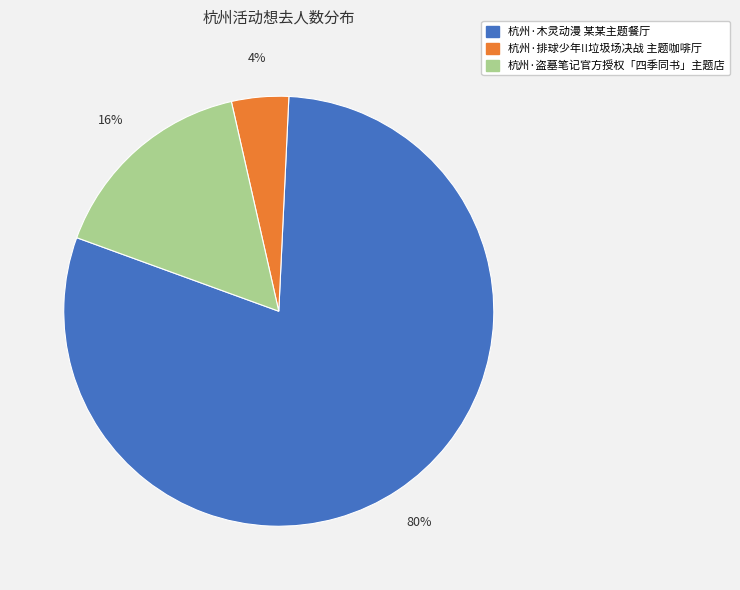

How many segments does this pie chart have?

3